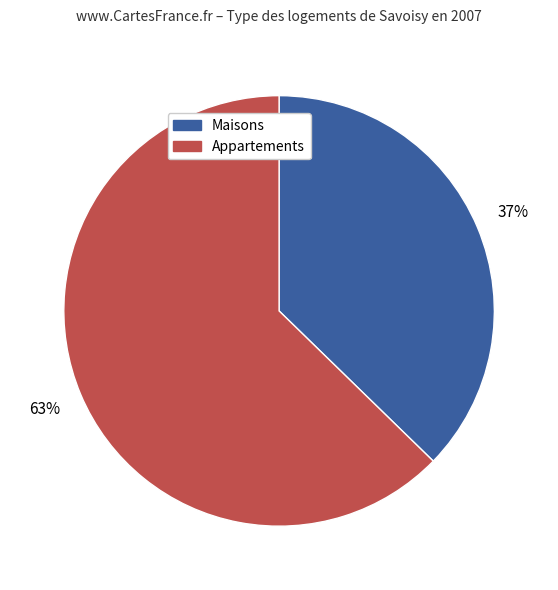

How many slices are in this pie chart?

2